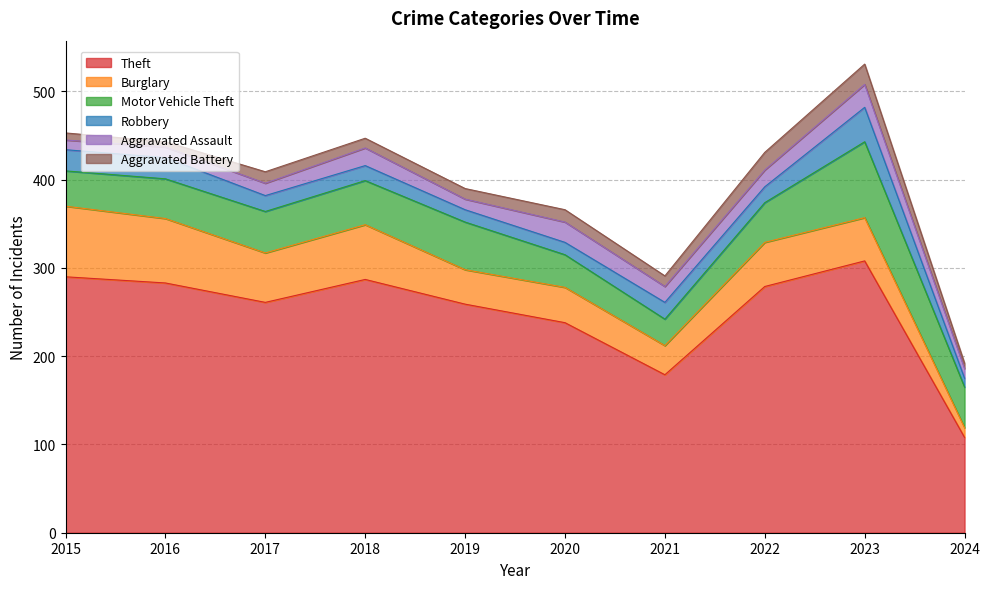

How many data points in Robbery are less than 18?

4